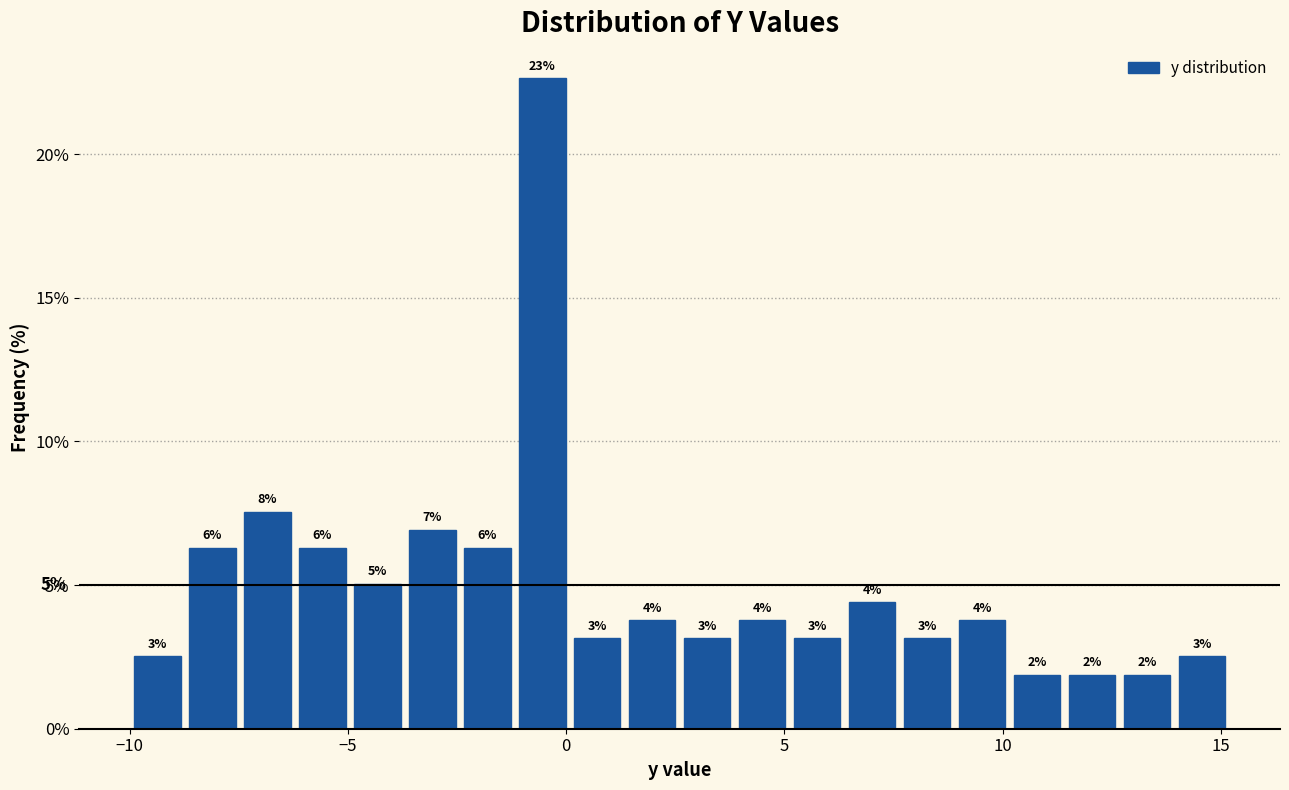

Read against the x-axis, roughly where is the centre of the tallest bar?

-0.5